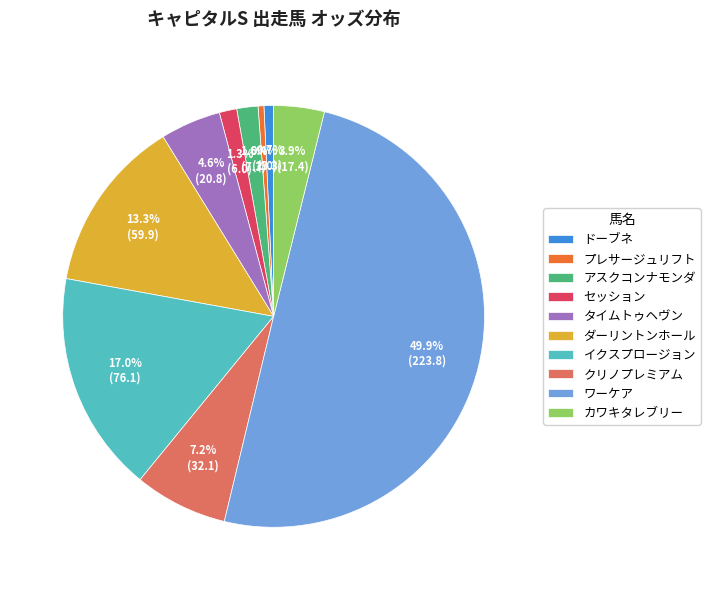

To the nearest percent, what percentage of the pie is イクスプロージョン?

17%